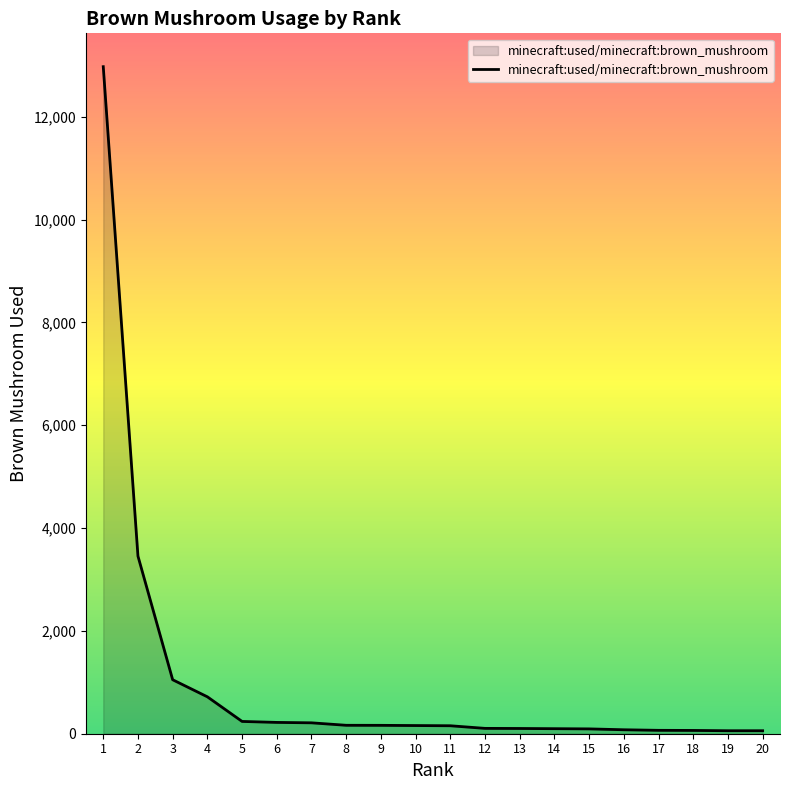

How many values are below 159?

10